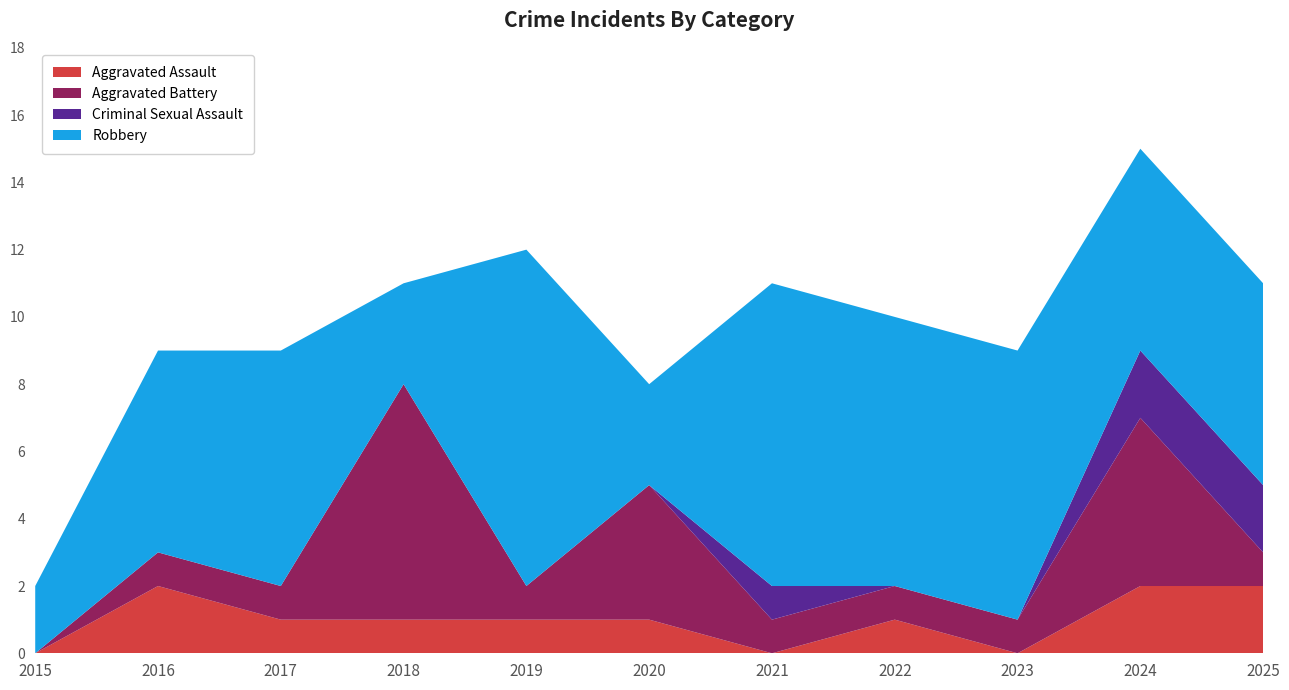

Reading left to right, what are all the values shown in this chart?

Aggravated Assault: 2015=0	2016=2	2017=1	2018=1	2019=1	2020=1	2021=0	2022=1	2023=0	2024=2	2025=2
Aggravated Battery: 2015=0	2016=1	2017=1	2018=7	2019=1	2020=4	2021=1	2022=1	2023=1	2024=5	2025=1
Criminal Sexual Assault: 2015=0	2016=0	2017=0	2018=0	2019=0	2020=0	2021=1	2022=0	2023=0	2024=2	2025=2
Robbery: 2015=2	2016=6	2017=7	2018=3	2019=10	2020=3	2021=9	2022=8	2023=8	2024=6	2025=6